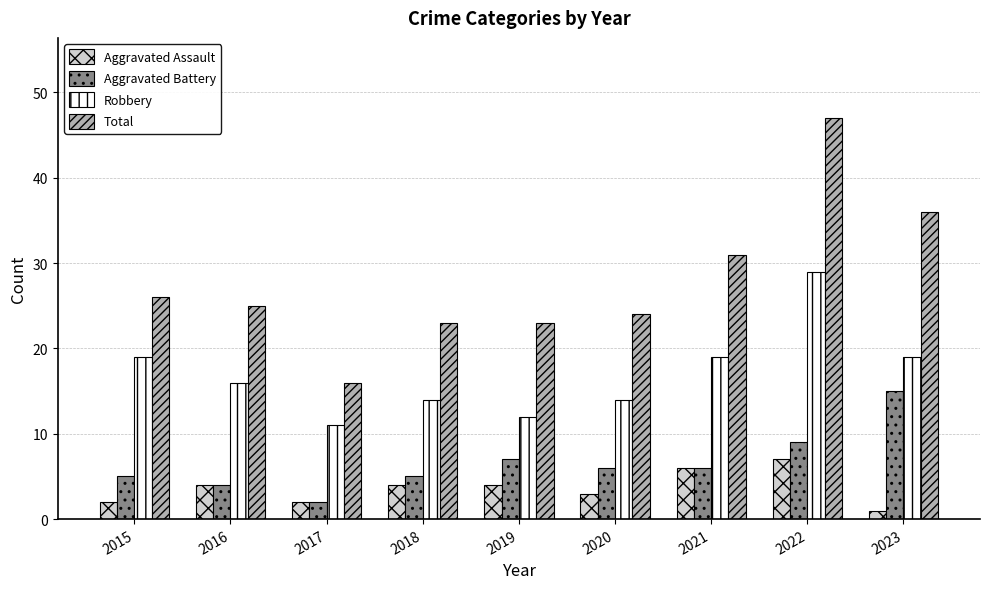

What is the value of the Aggravated Assault bar at the 6th from the left?

3